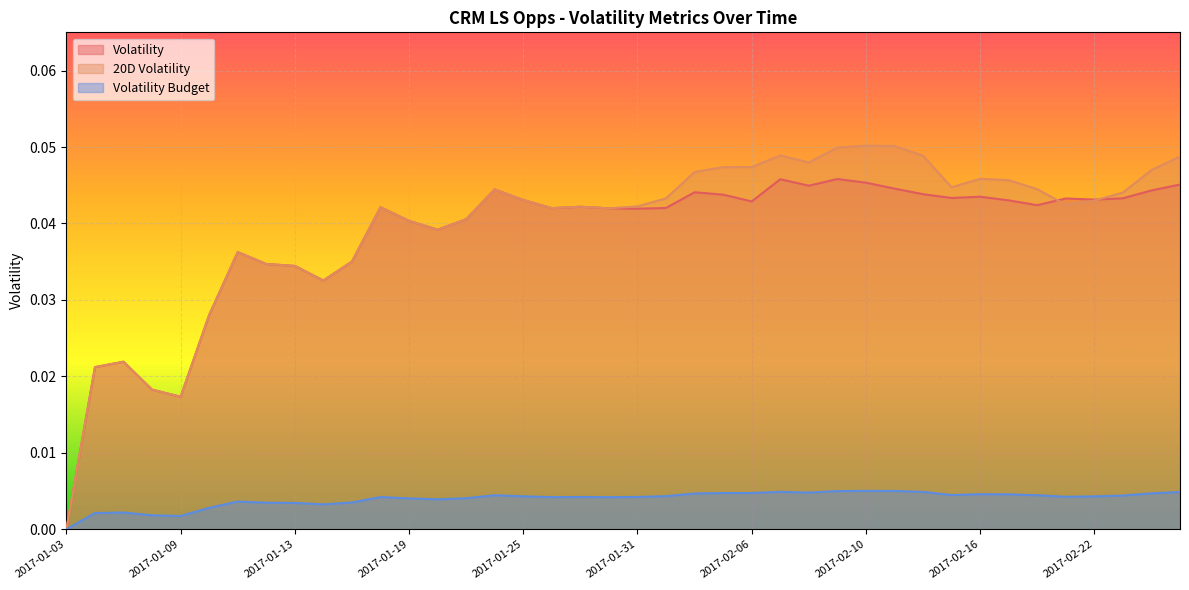

In Volatility, how many points are lower than both neighbors (excluding endpoints)?

10